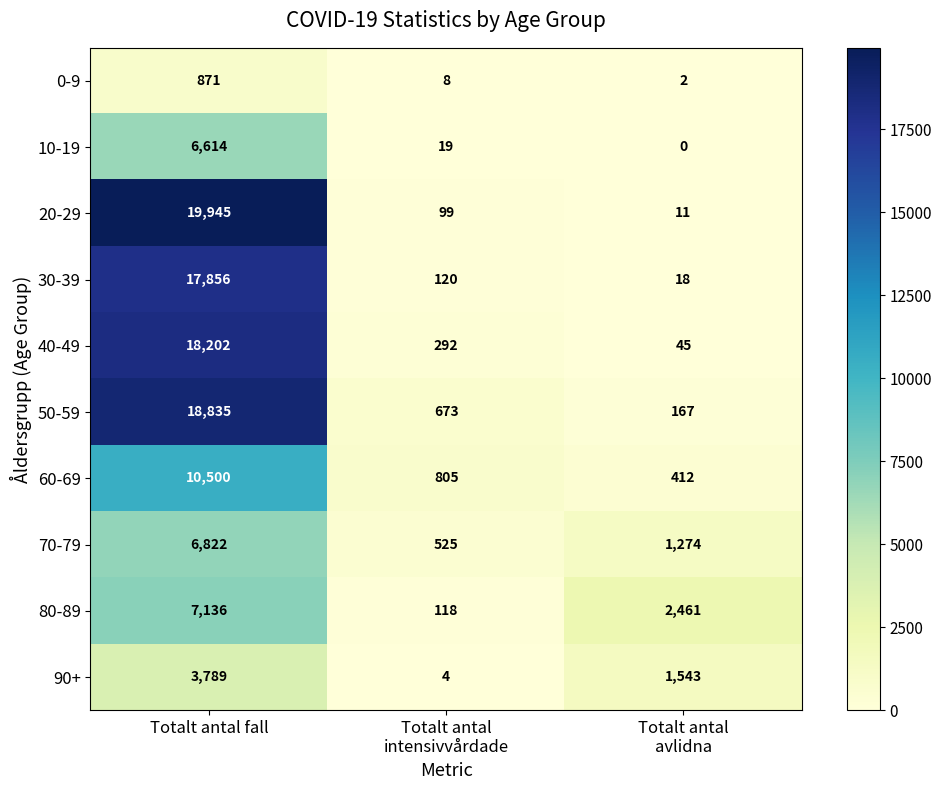

Which series has the widest spread of values?

20-29